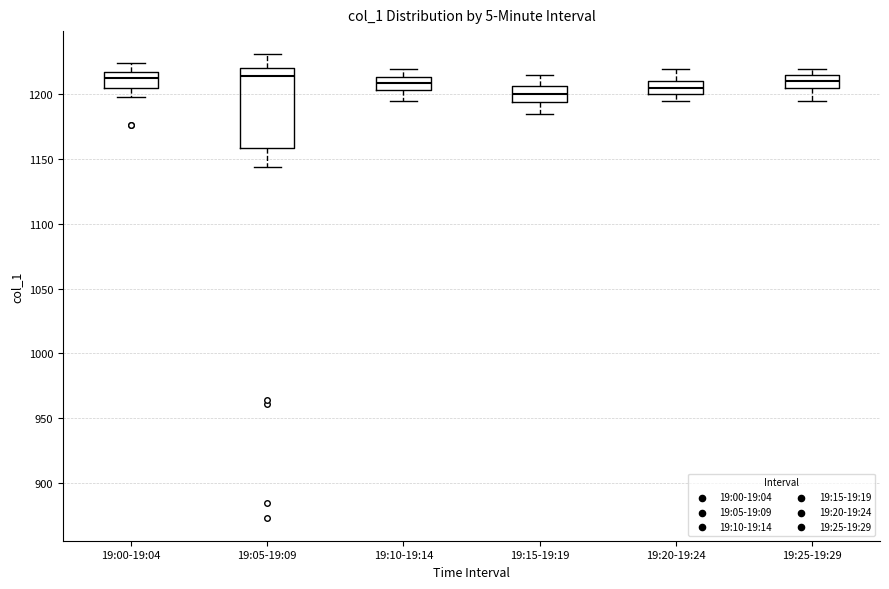

Comparing the boxes themselves (not the whiskers), which one is the tallest?

19:05-19:09